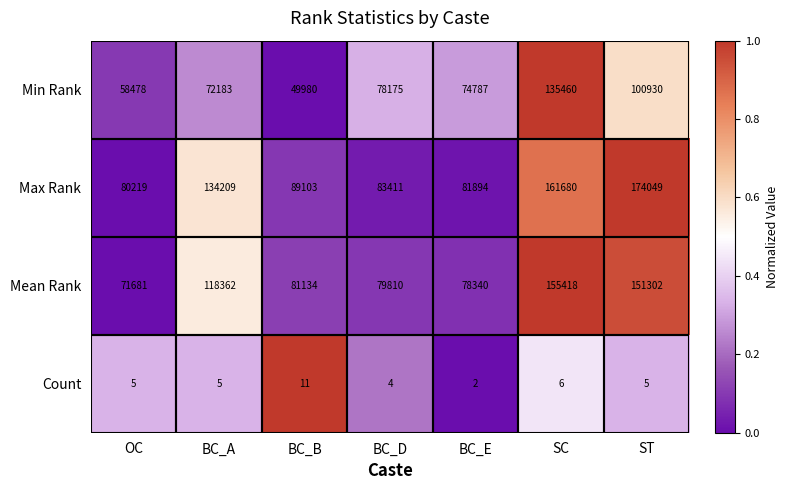

Which series has the largest total across all categories?

Max Rank